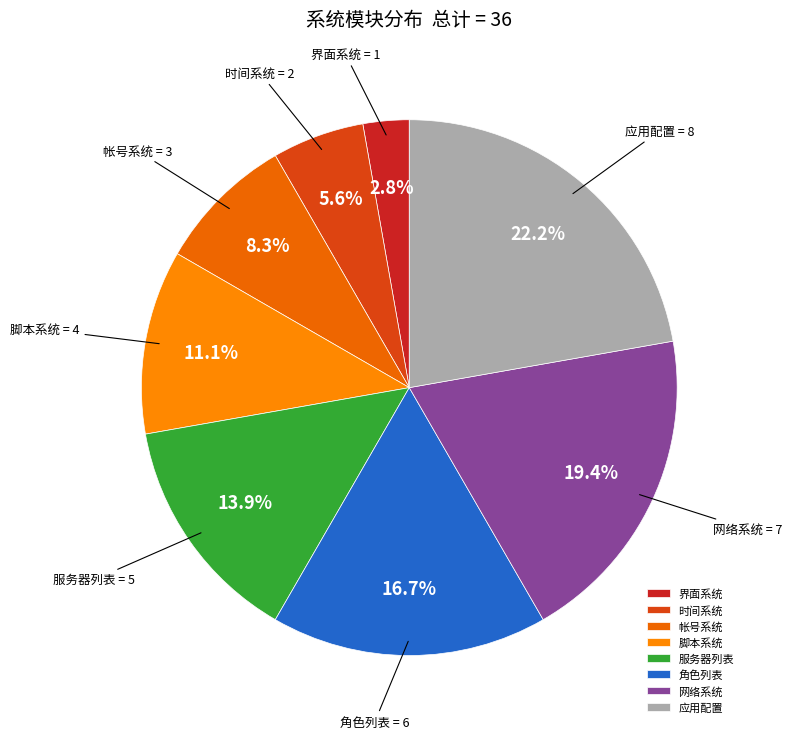

What percentage do 服务器列表 and 界面系统 together represent?

16.7%